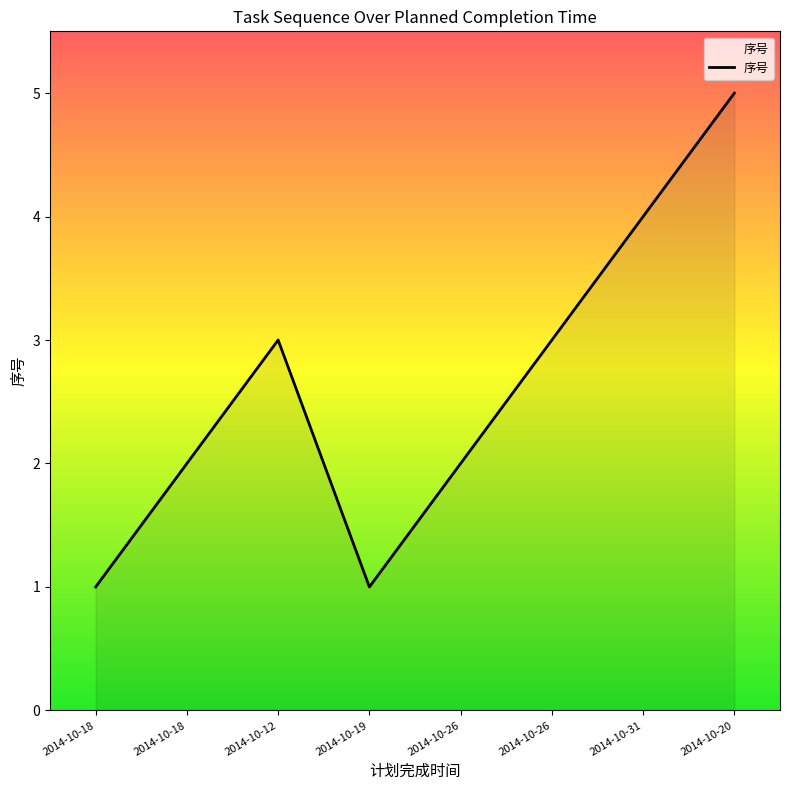

How many interior local peaks (higher than both neighbors) does the data have?

1